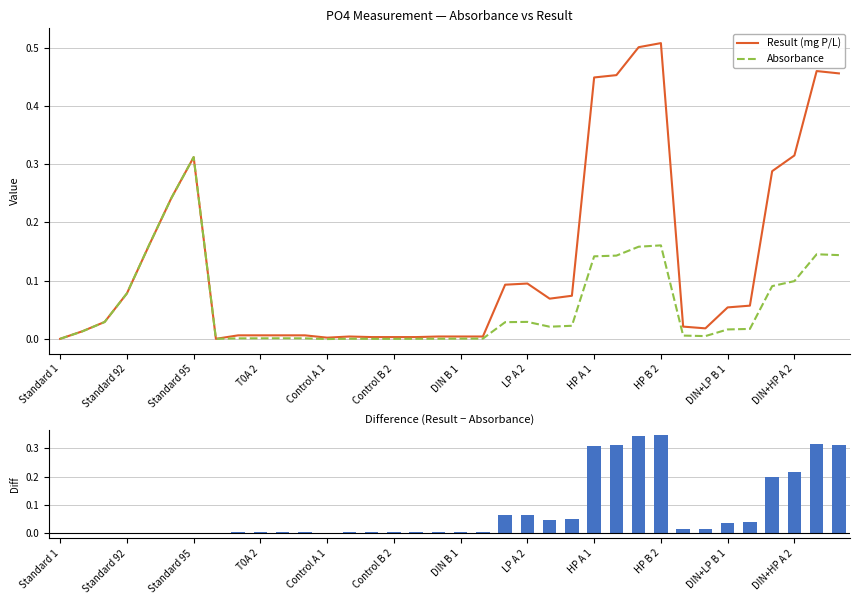

What is the total value across all series at 23?

0.1